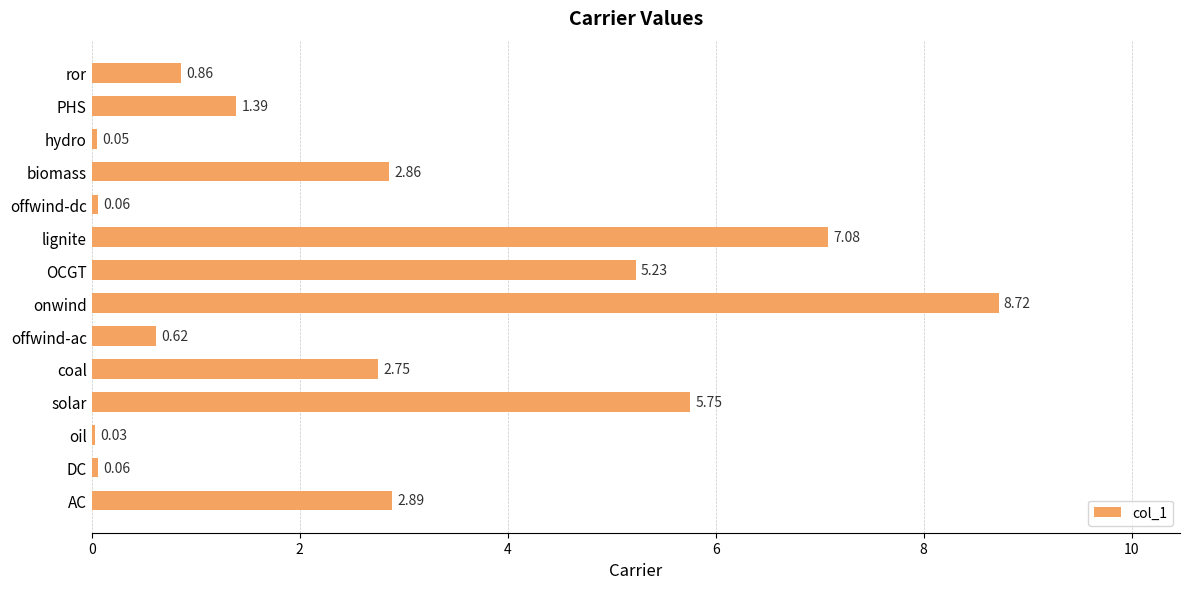

What is the sum of the values at DC and OCGT?

5.3